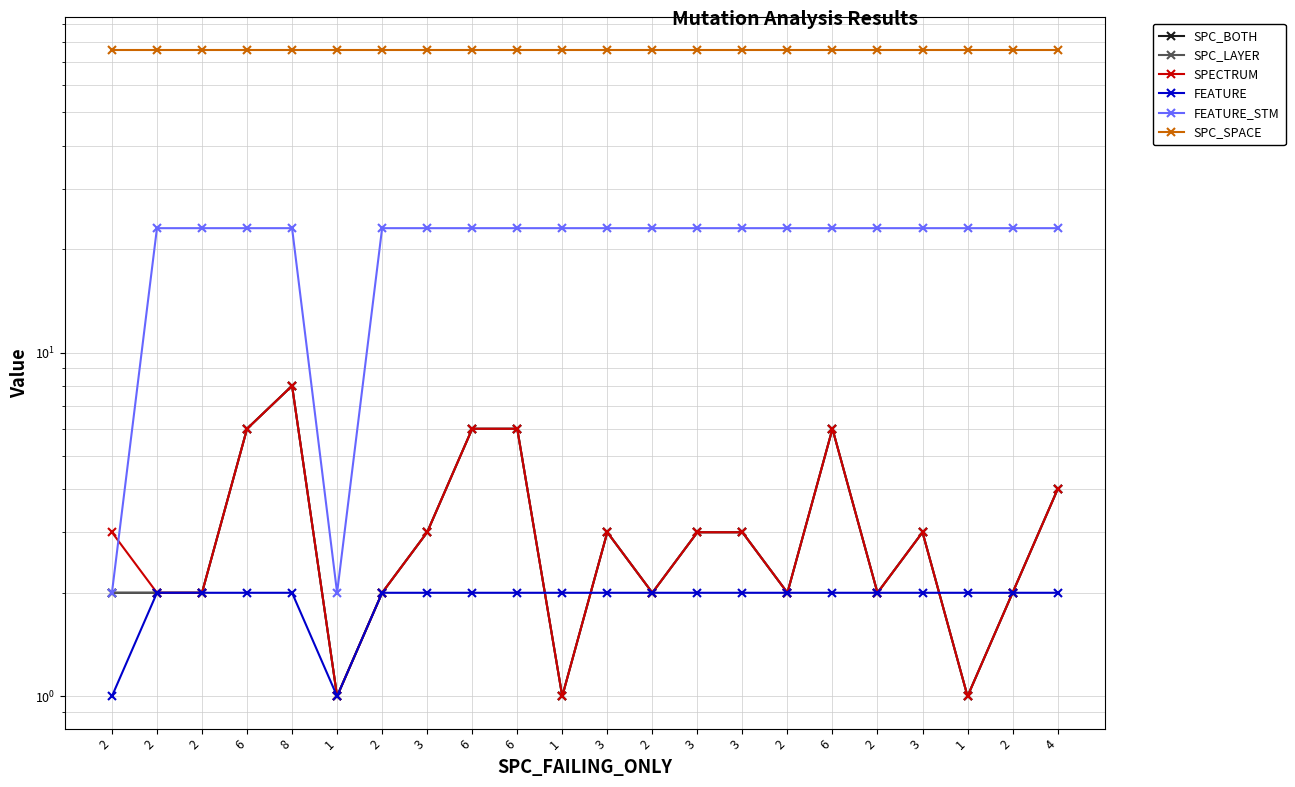

How many intersections are there between FEATURE and SPC_BOTH?

3